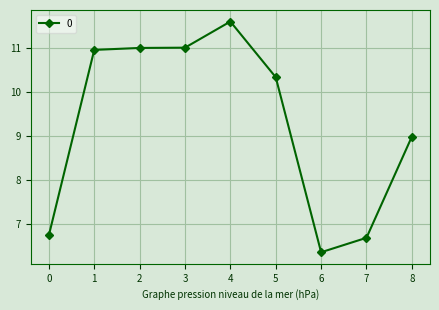

Is this an area chart (filled region under the line)?

No